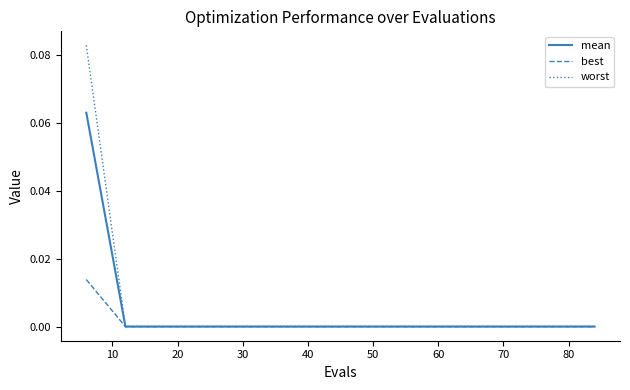

Which series has the largest range (max minus min)?

worst